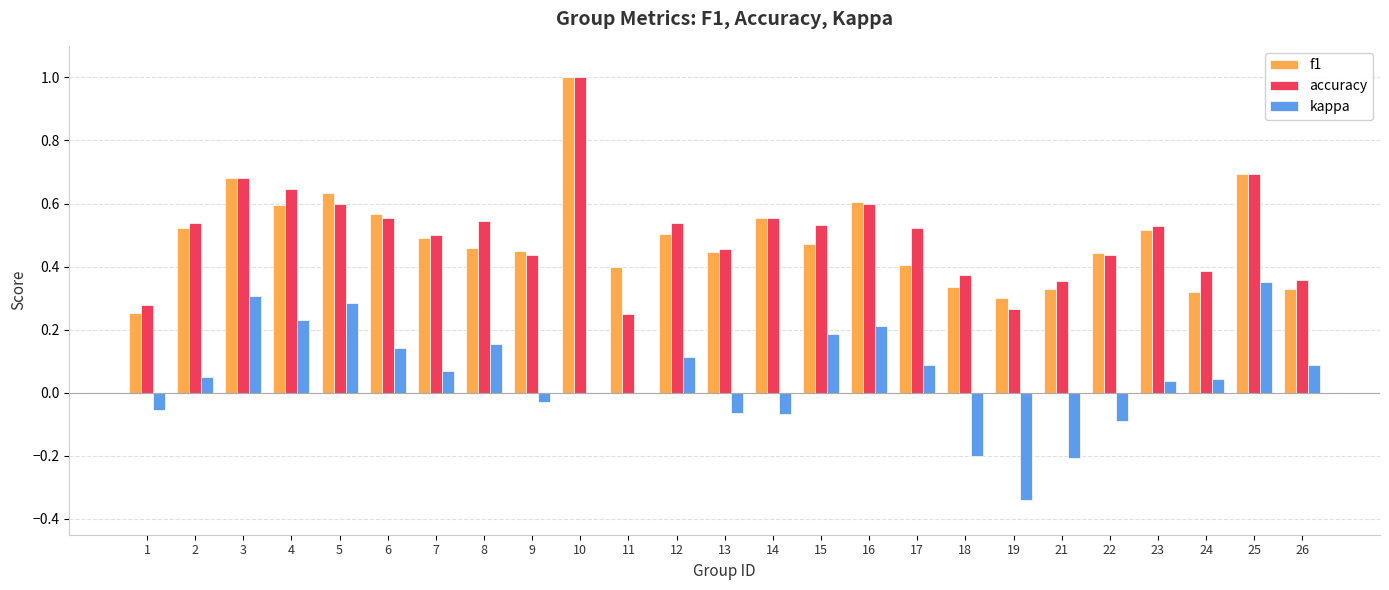

The f1 series shows 0.5 at 15. True or false?

True